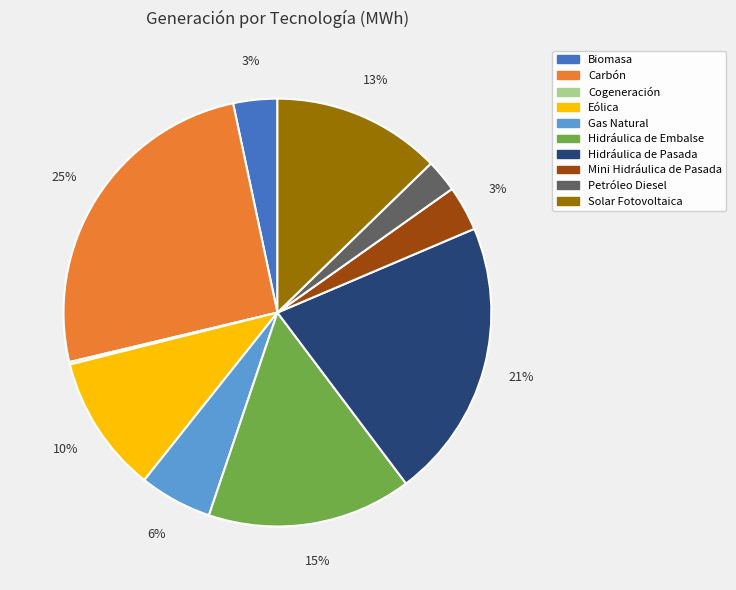

What percentage is the Gas Natural slice, to the nearest percent?

6%